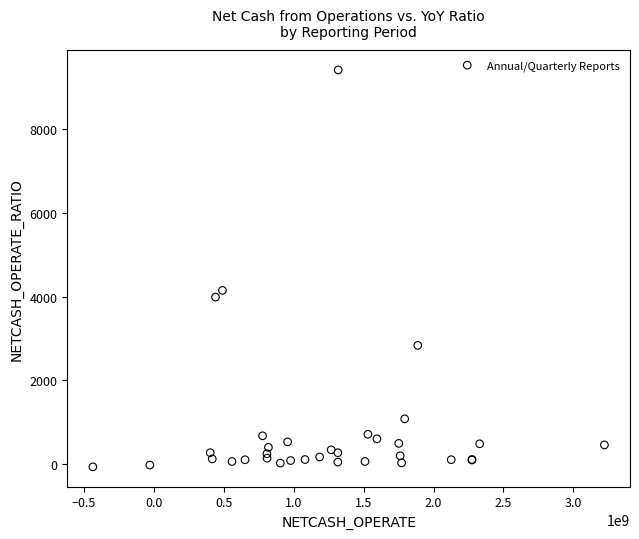

What Y value in the scatter plot is closest to 4670?

4146.5